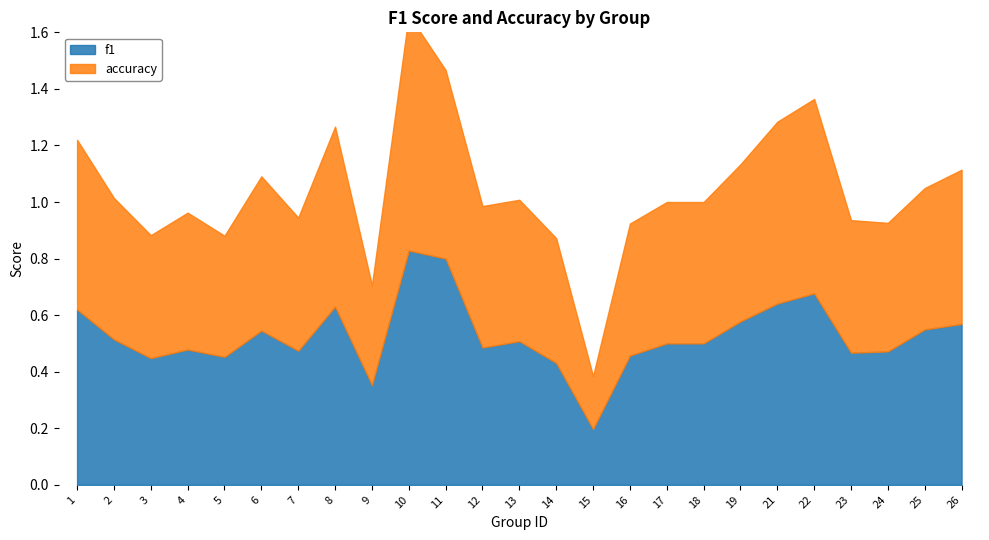

What is the difference between the maximum and minimum values in the f1 series?

0.6